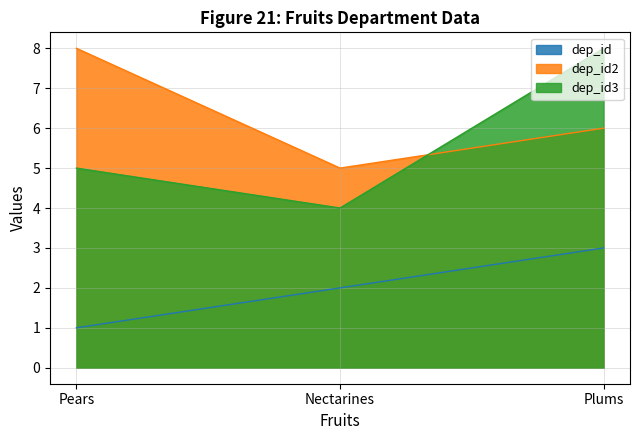

Reading left to right, what are all the values shown in this chart?

dep_id: Pears=1	Nectarines=2	Plums=3
dep_id2: Pears=8	Nectarines=5	Plums=6
dep_id3: Pears=5	Nectarines=4	Plums=8